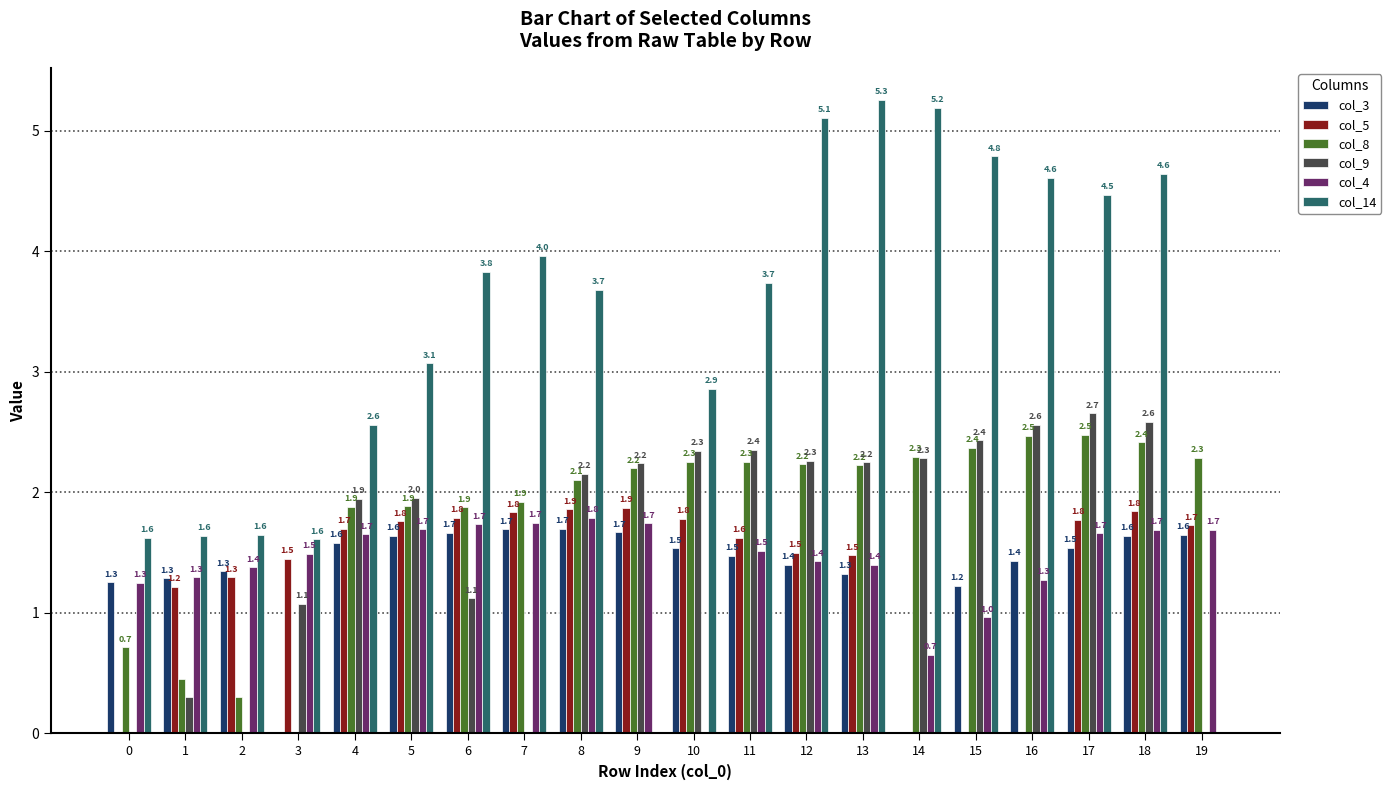

At which category is the sum across all series the highest?

18